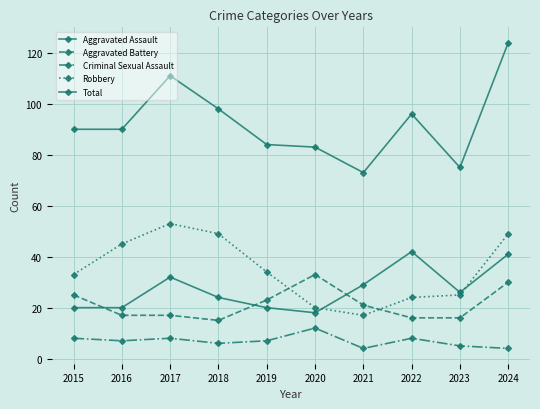

True or false: Aggravated Assault and Total cross at least once.

False